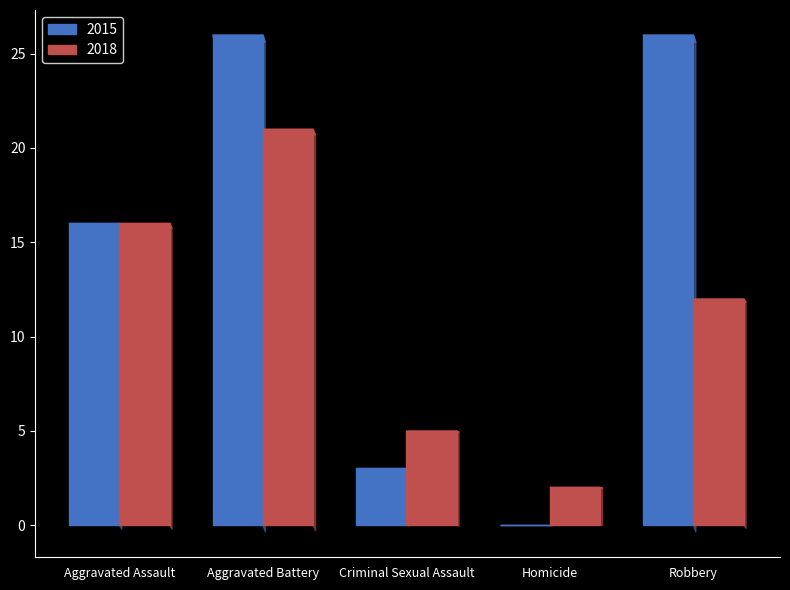

What is the sum of the 2015 values at Aggravated Assault and Homicide?

16